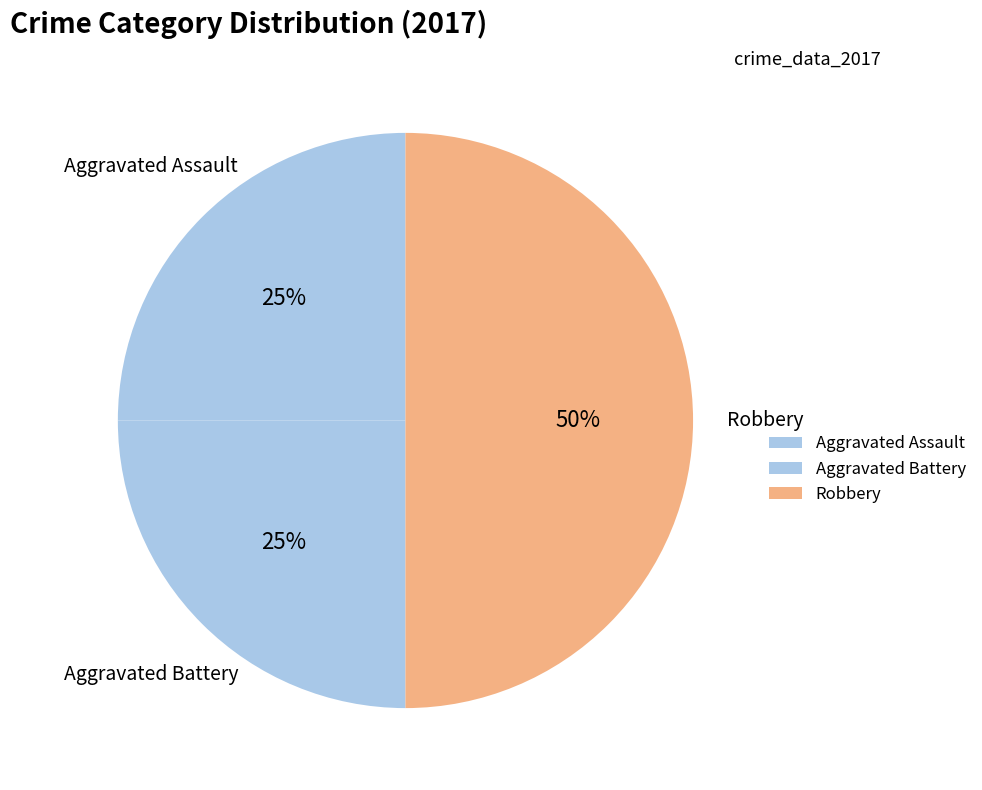

Which slice is the largest?

Robbery